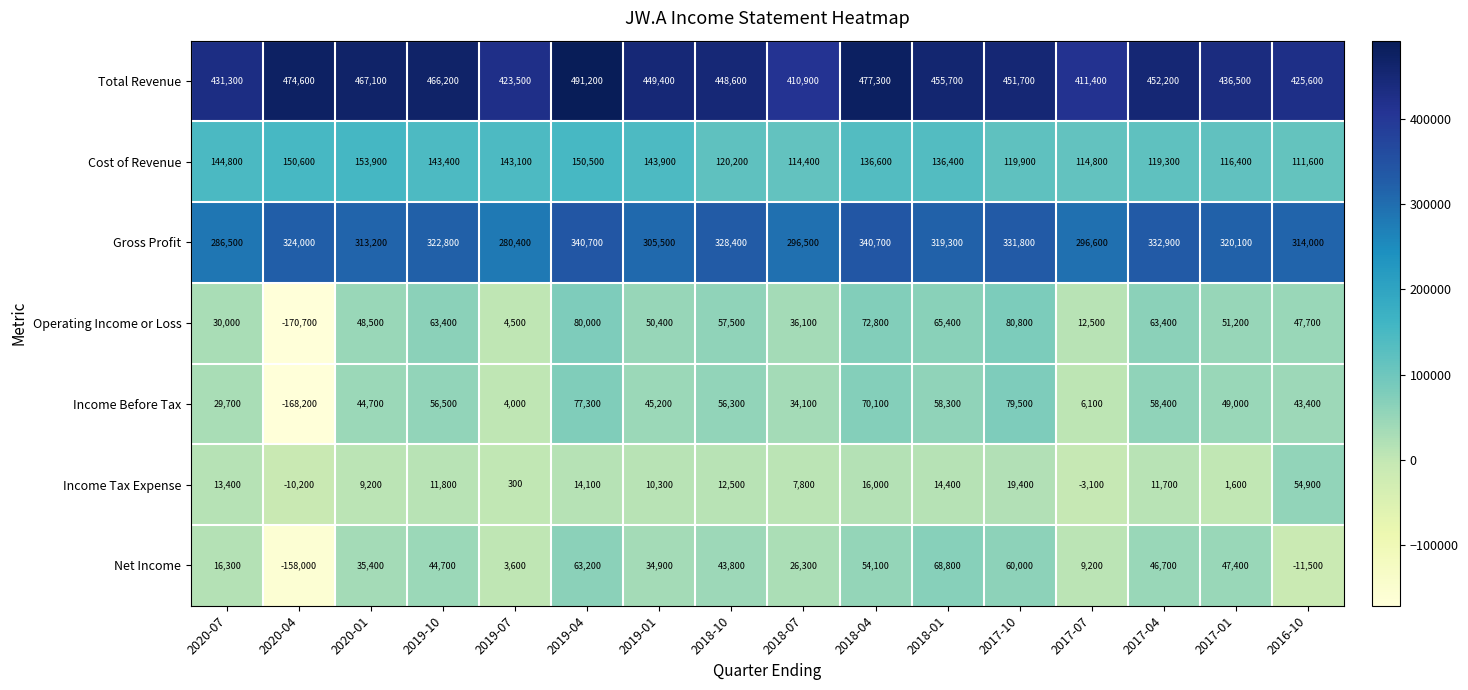

Which series has the largest range (max minus min)?

Operating Income or Loss